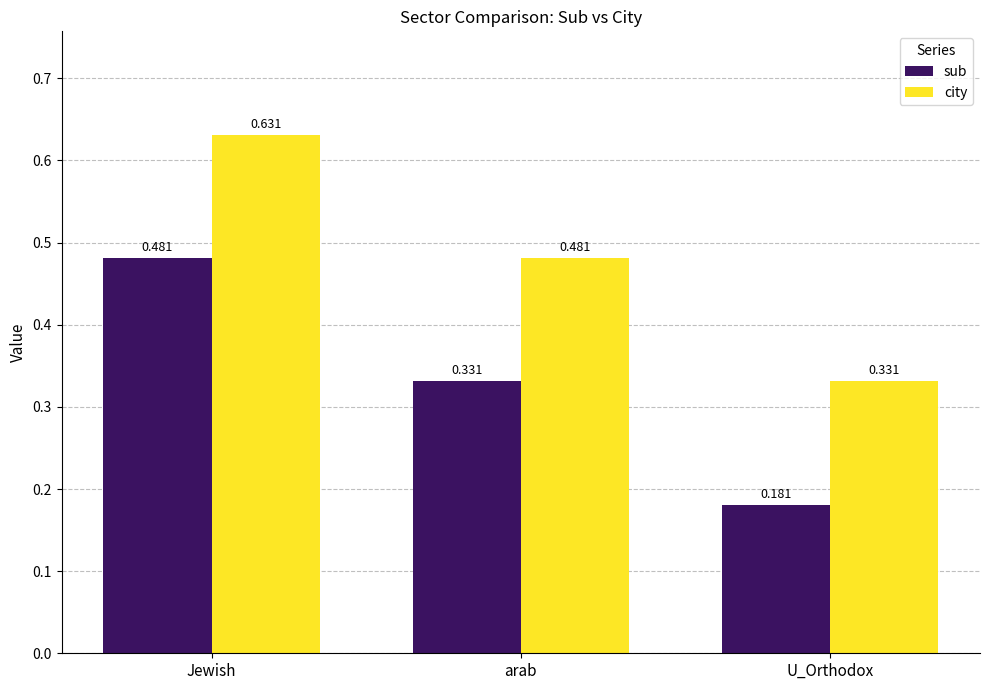

Rank the series at U_Orthodox from lowest to highest value.

sub, city